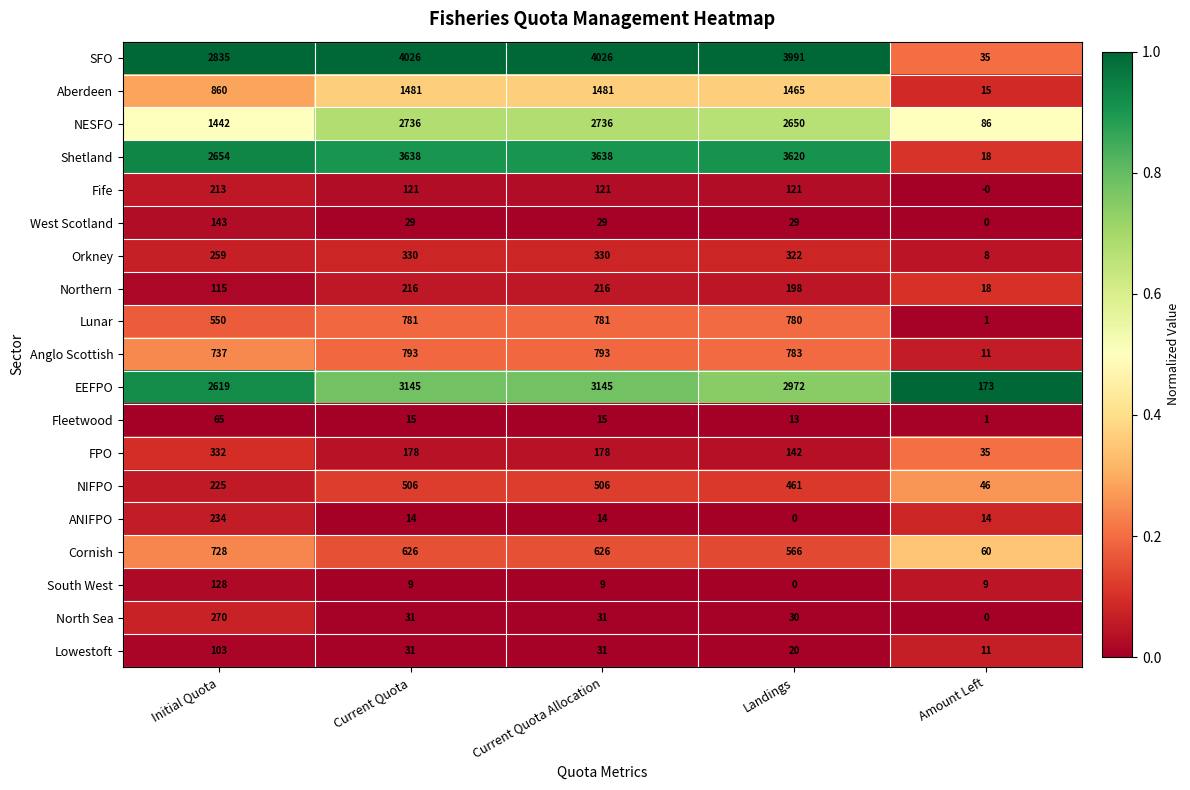

How many series are shown in this chart?

19